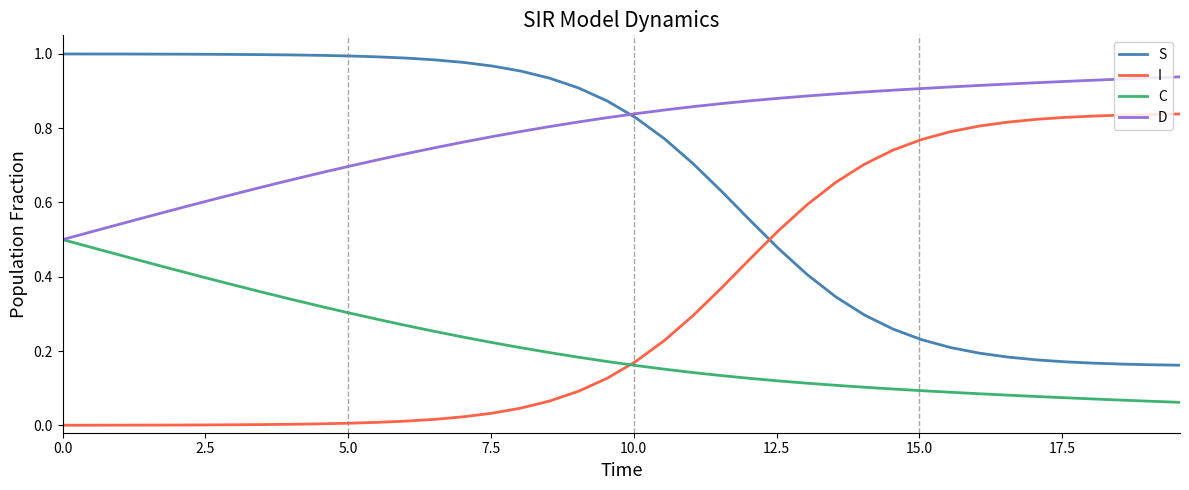

What are all the series names shown in the legend?

S, I, C, D